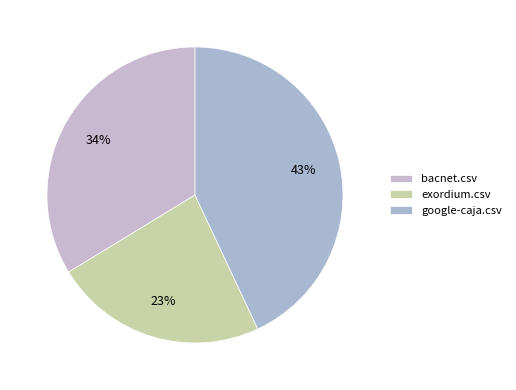

Is it true that google-caja.csv is 56% of the pie?

False